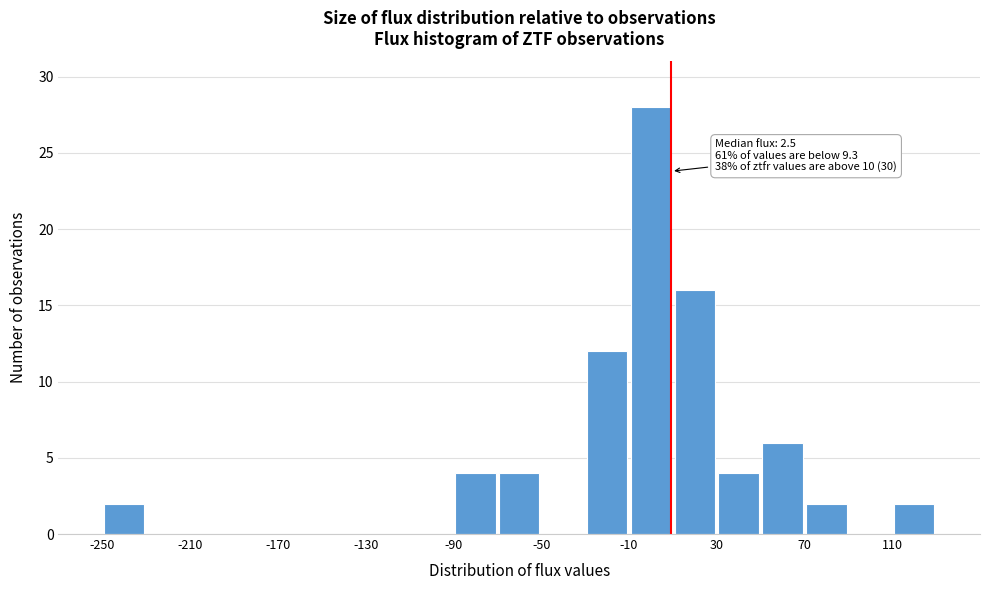

Which range on the x-axis has the tallest bar?

-10 to 10